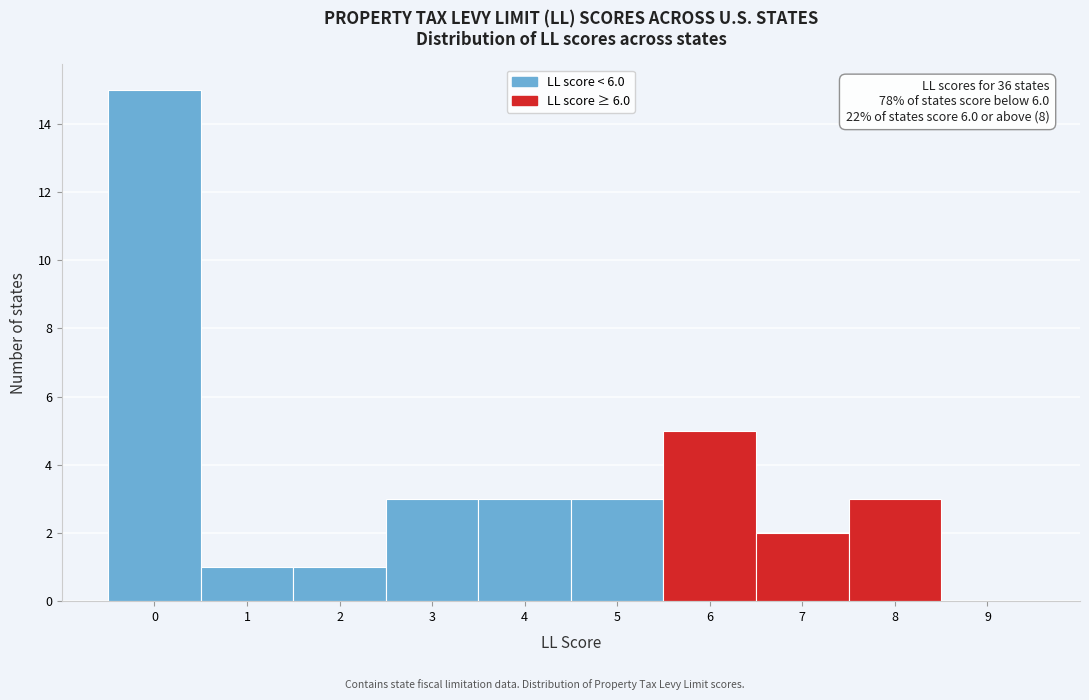

Over which range of the x-axis is the bar tallest?

-0.5 to 0.5